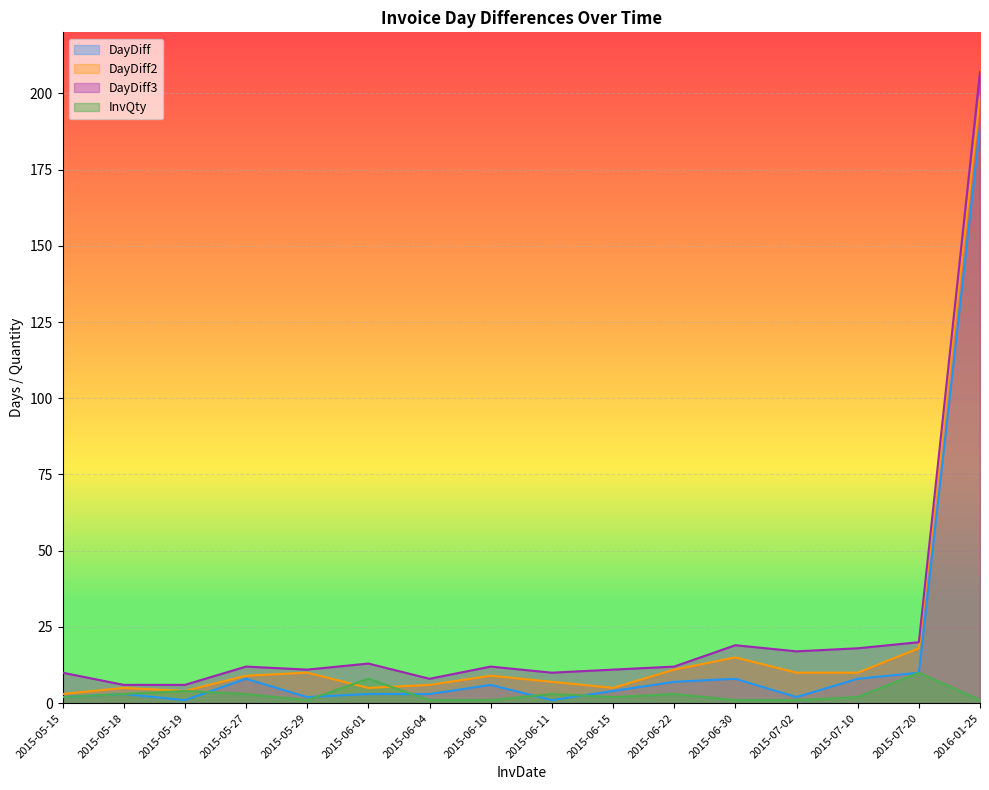

What is the label of the 16th point from the left?

2016-01-25